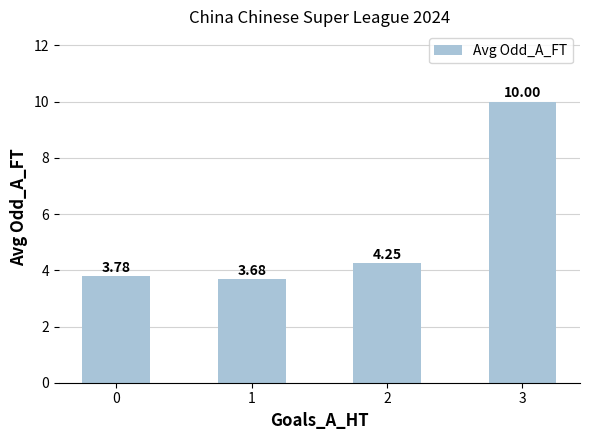

Approximately how many times larger is the value at 2 compared to 1?

1.2